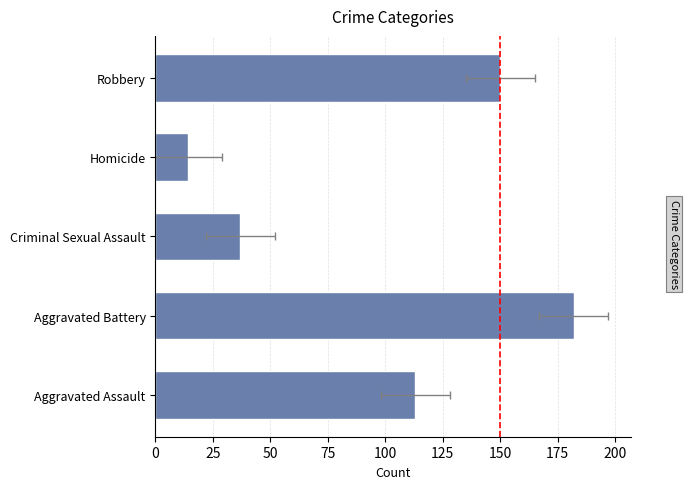

Where is 2019 nearest to the value 98?

Aggravated Assault